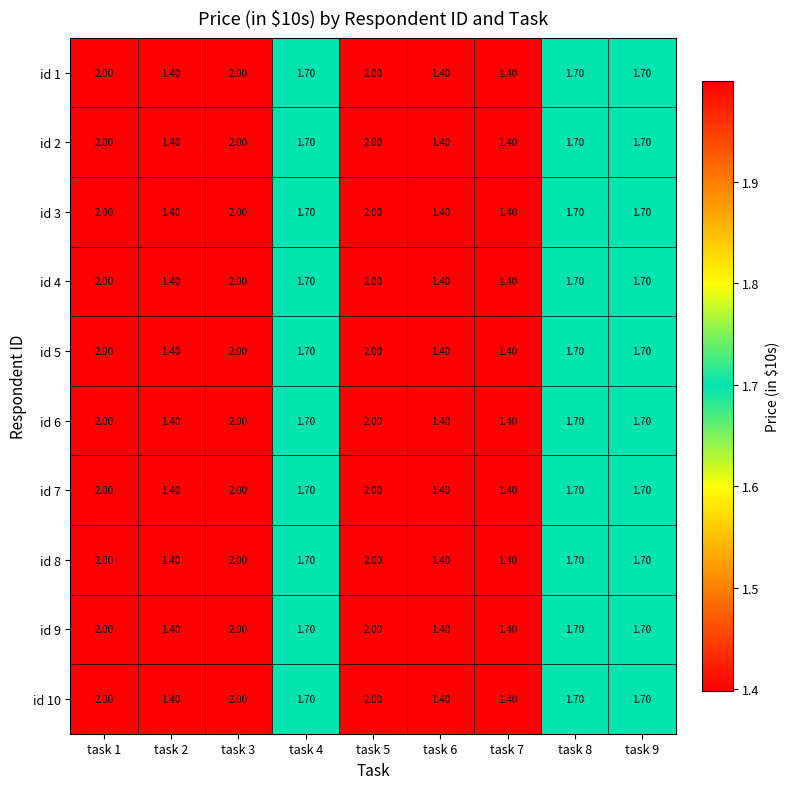

What is the sum of all id 1 values?

15.3